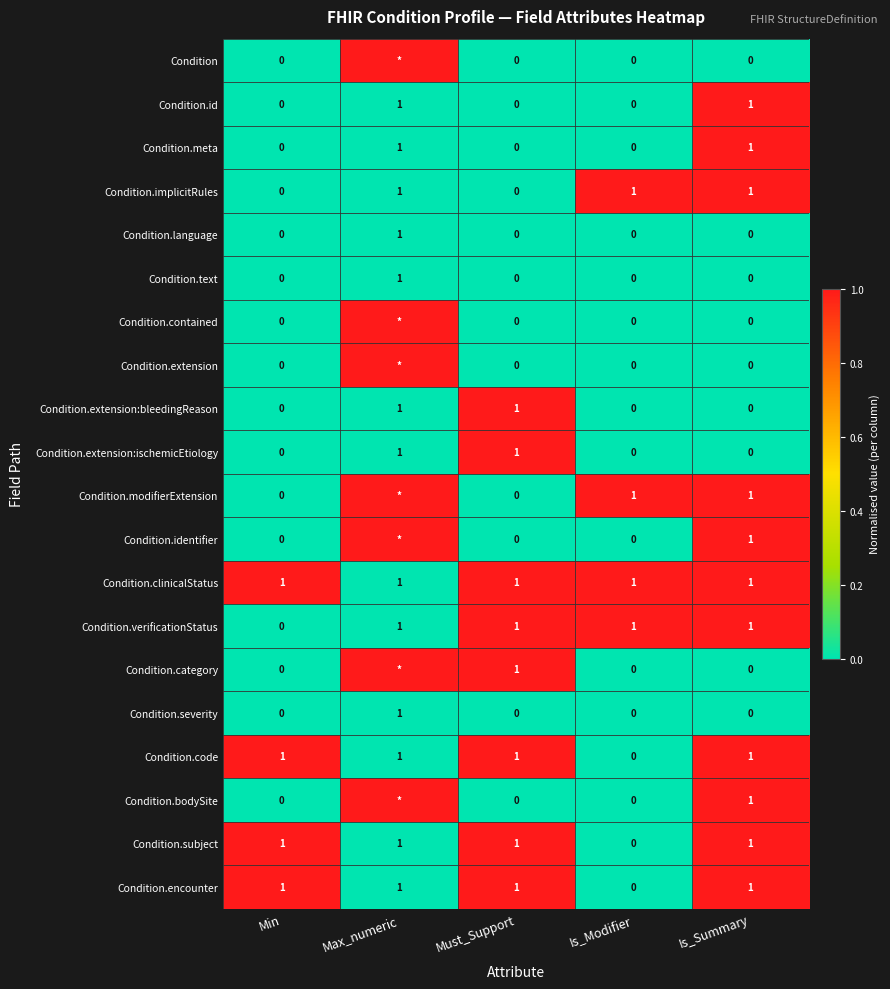

What is the difference between the Condition.identifier values at Is_Modifier and Is_Summary?

1